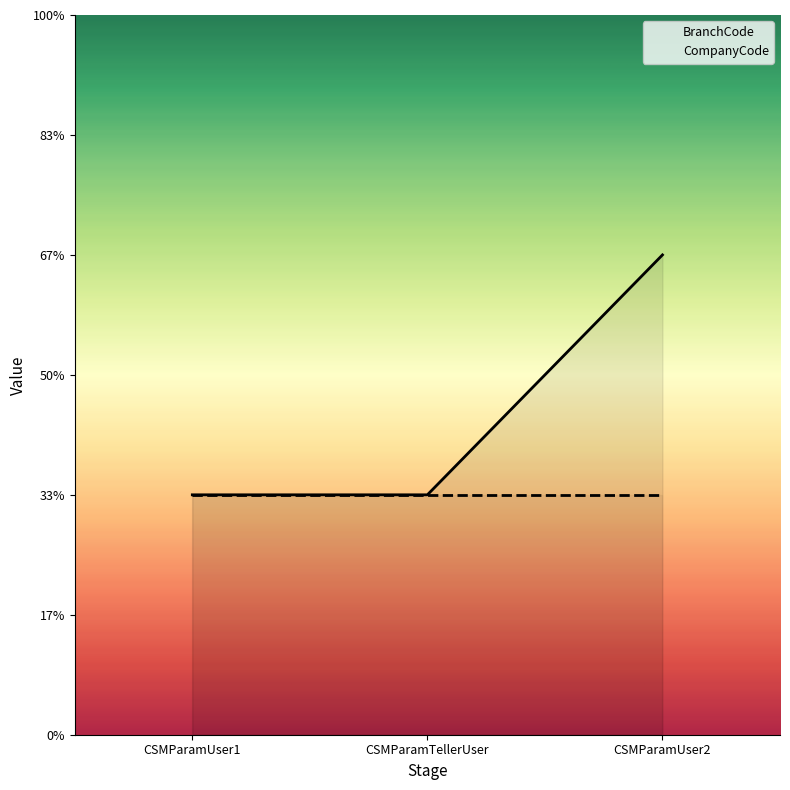

Reading left to right, transcribe all the data shown in this chart.

CSMParamUser1=1	CSMParamTellerUser=1	CSMParamUser2=2